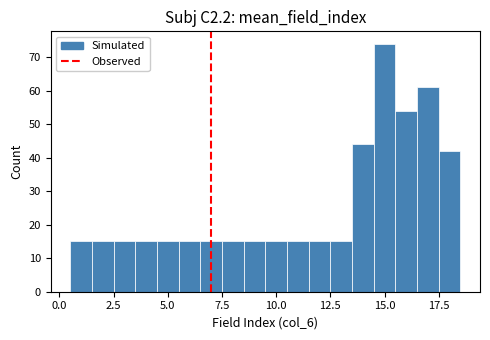

Around what value on the x-axis is the tallest bar? Give the approximate position of its centre, as read against the axis.

15.0